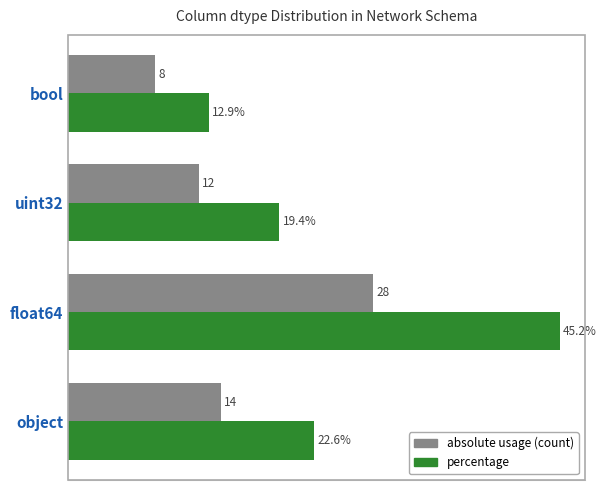

Rank the series by their maximum value, from lowest to highest.

absolute usage (count), percentage